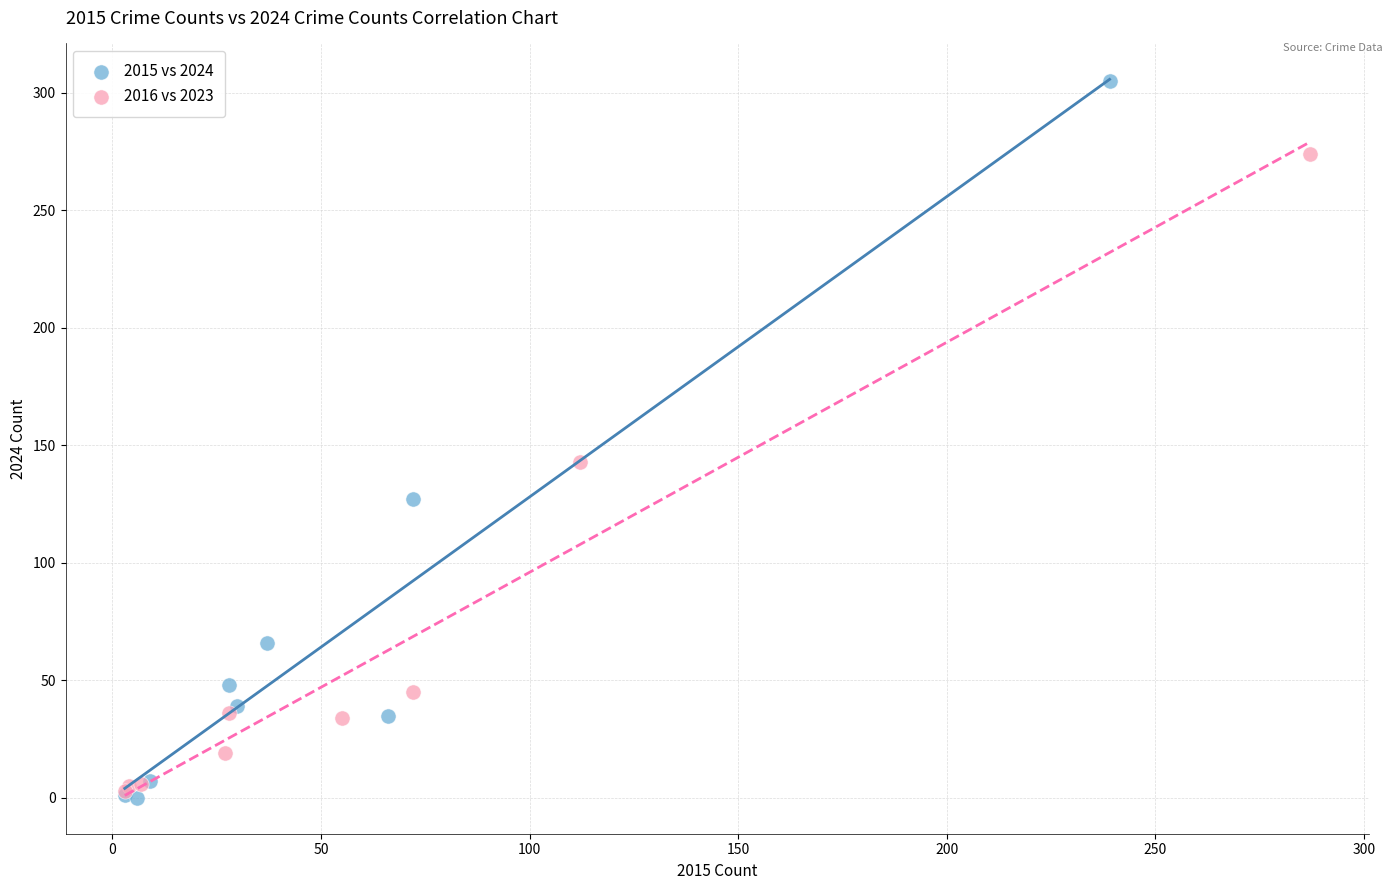

Which series has the largest Y range (max minus min)?

2015 vs 2024